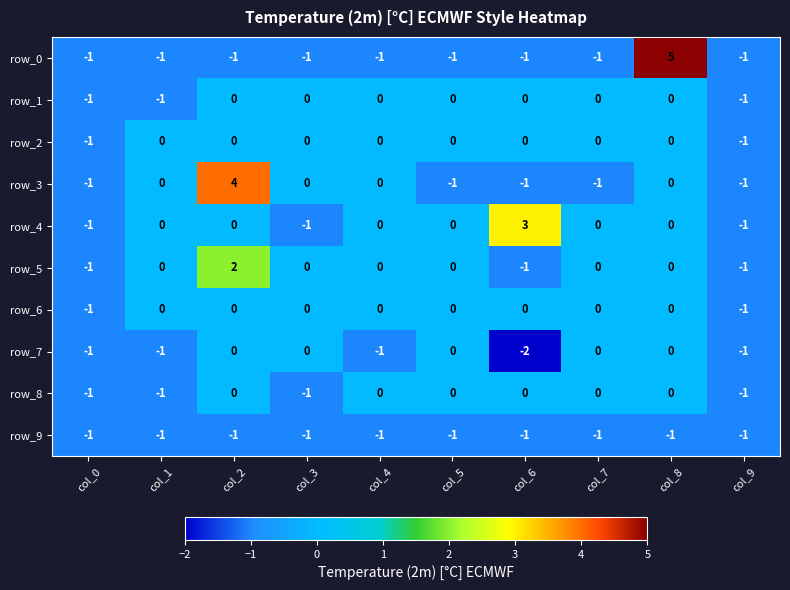

The row_4 series shows 0 at col_0. True or false?

False